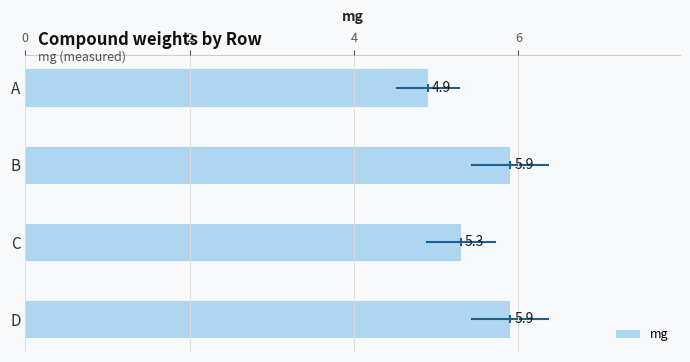

The chart shows a value of 4.9 at A. True or false?

True